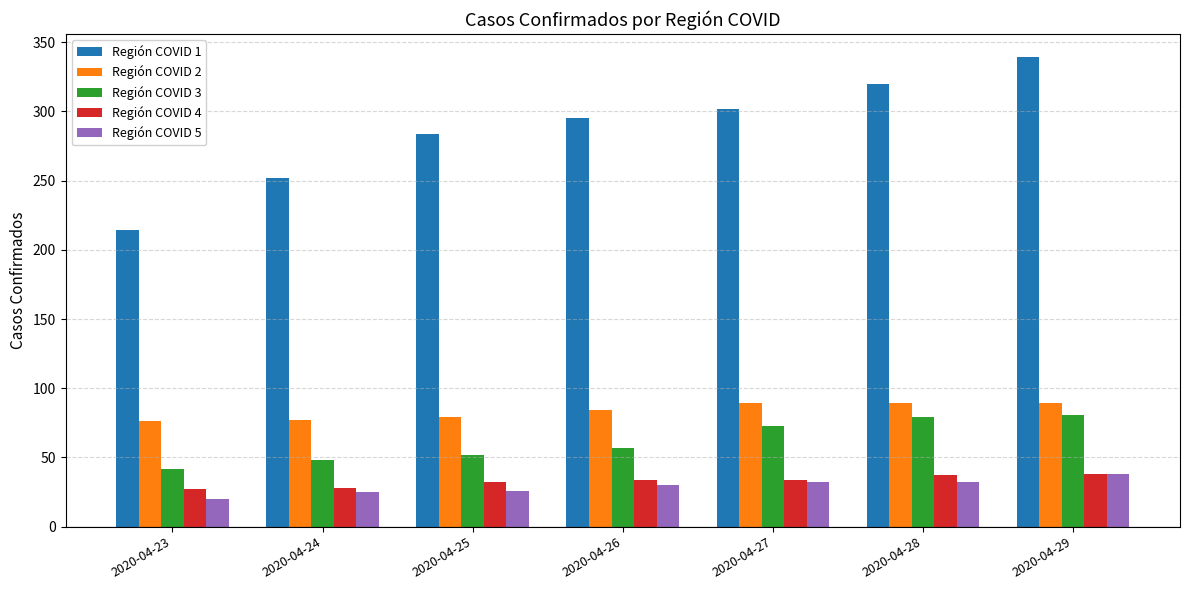

At how many categories does at least one series exceed 142?

7